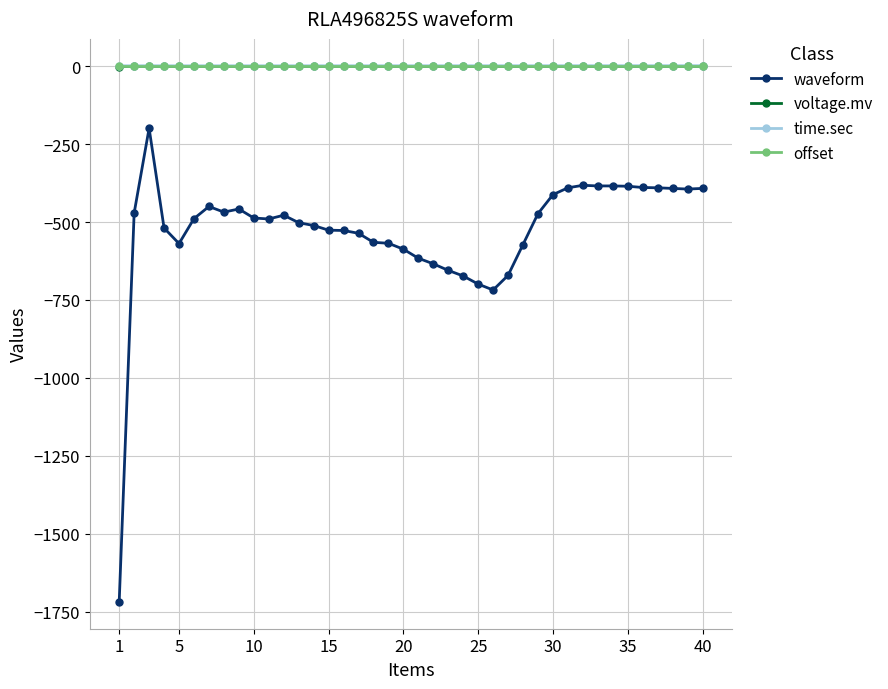

How many series are shown in this chart?

4